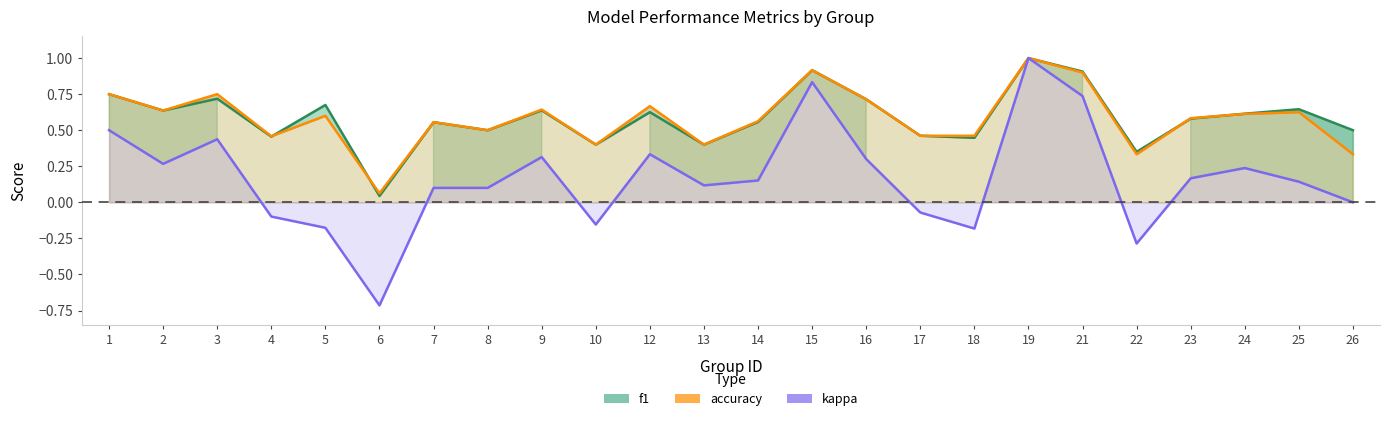

The value of kappa at 17 is -0.1. True or false?

False